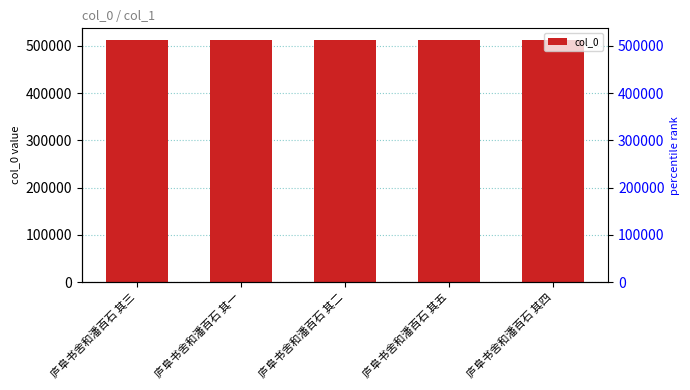

Approximately how many times larger is the value at 庐阜书舍和潘百石 其一 compared to 庐阜书舍和潘百石 其二?

1.0